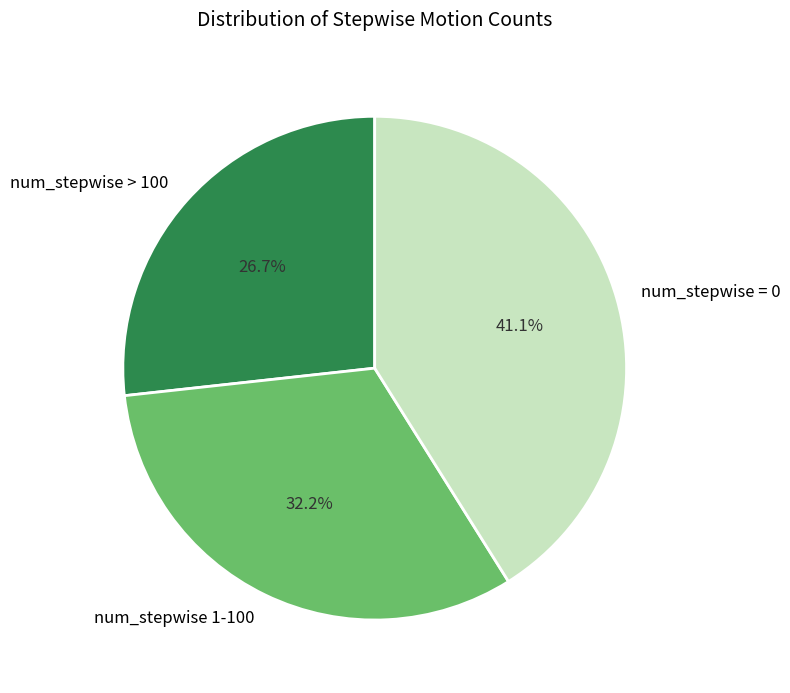

Is it true that num_stepwise 1-100 is 32% of the pie?

True